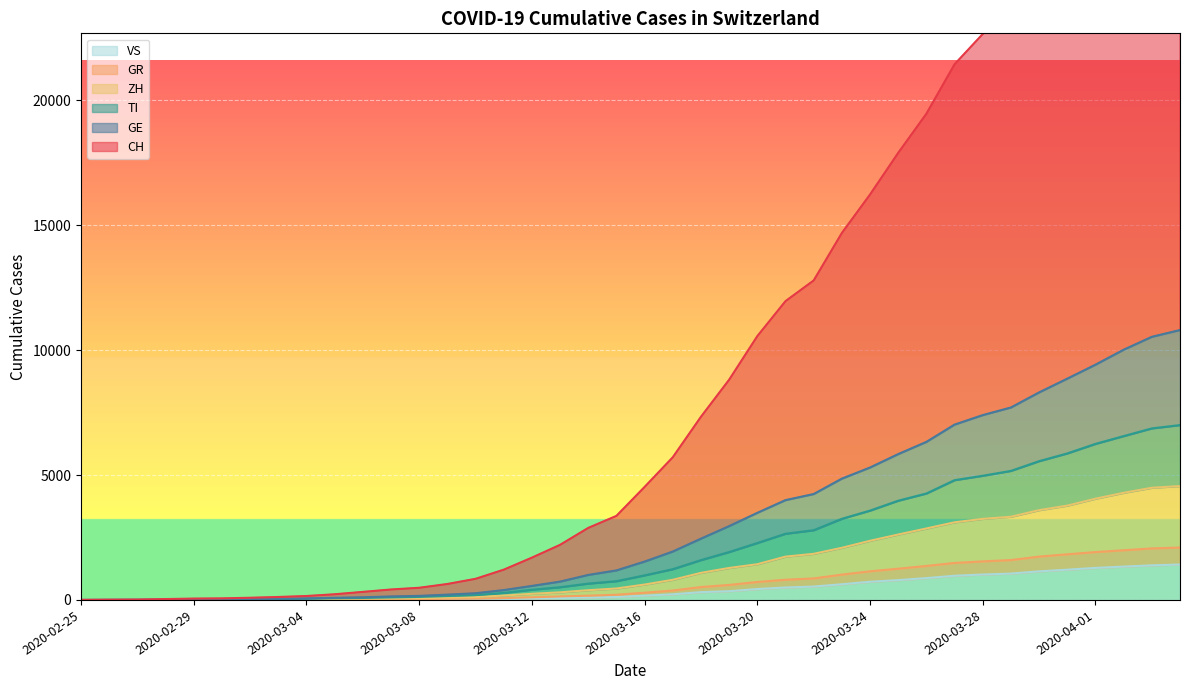

How many distinct data groups are displayed?

6